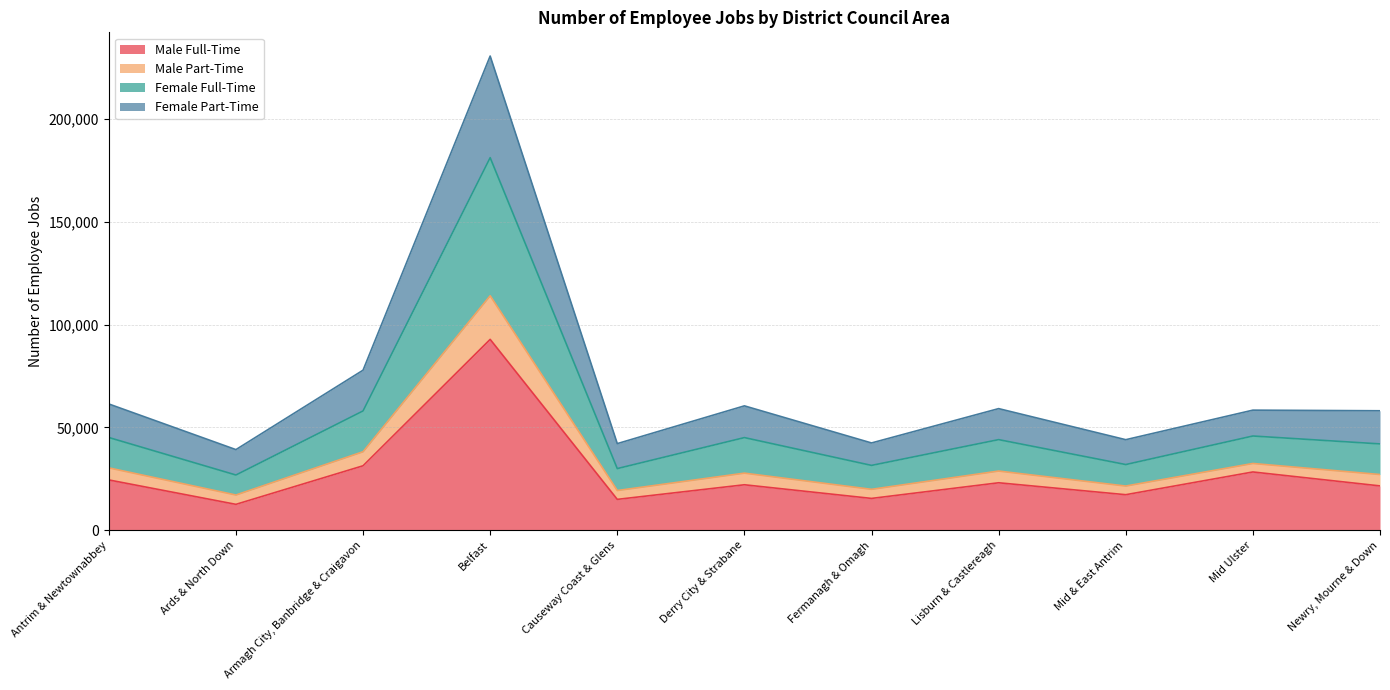

At which category does Female Full-Time reach its first local valley?

Ards & North Down